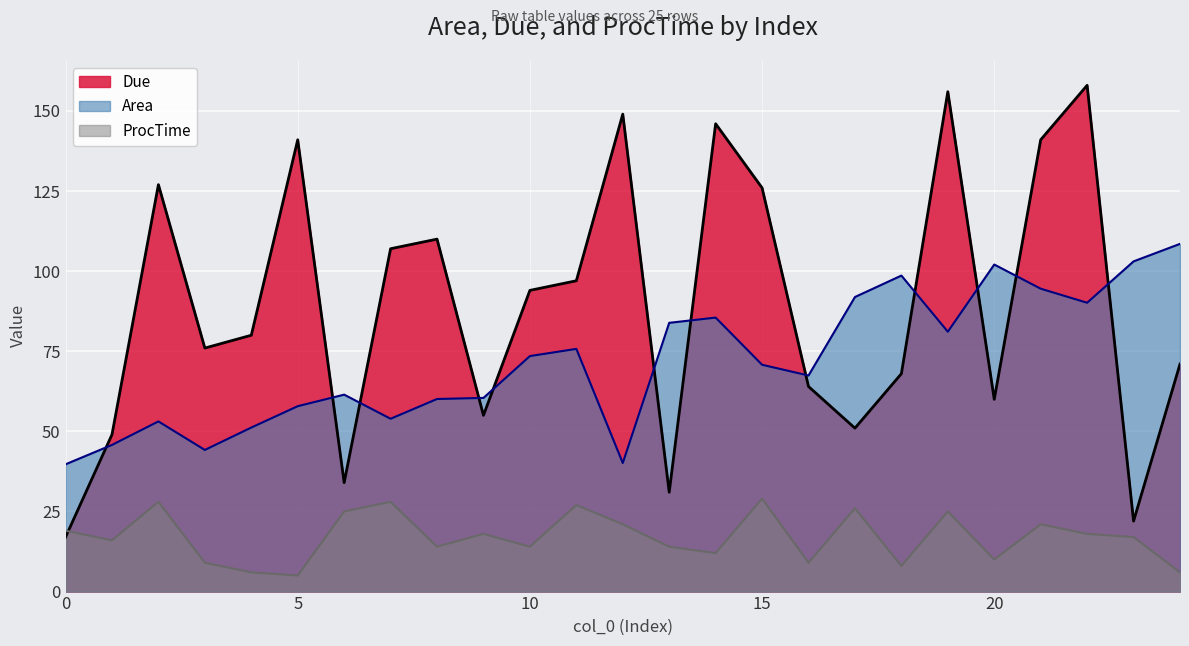

Rank the categories by ProcTime value from lowest to highest.

5, 4, 24, 18, 3, 16, 20, 14, 8, 10, 13, 1, 23, 9, 22, 0, 12, 21, 6, 19, 17, 11, 2, 7, 15